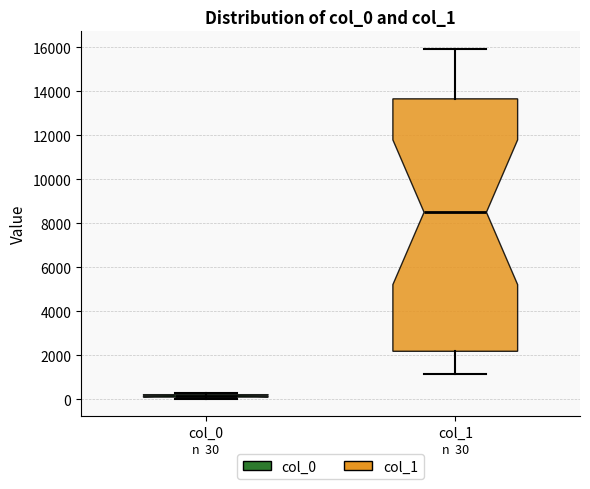

Comparing the boxes themselves (not the whiskers), which one is the tallest?

col_1